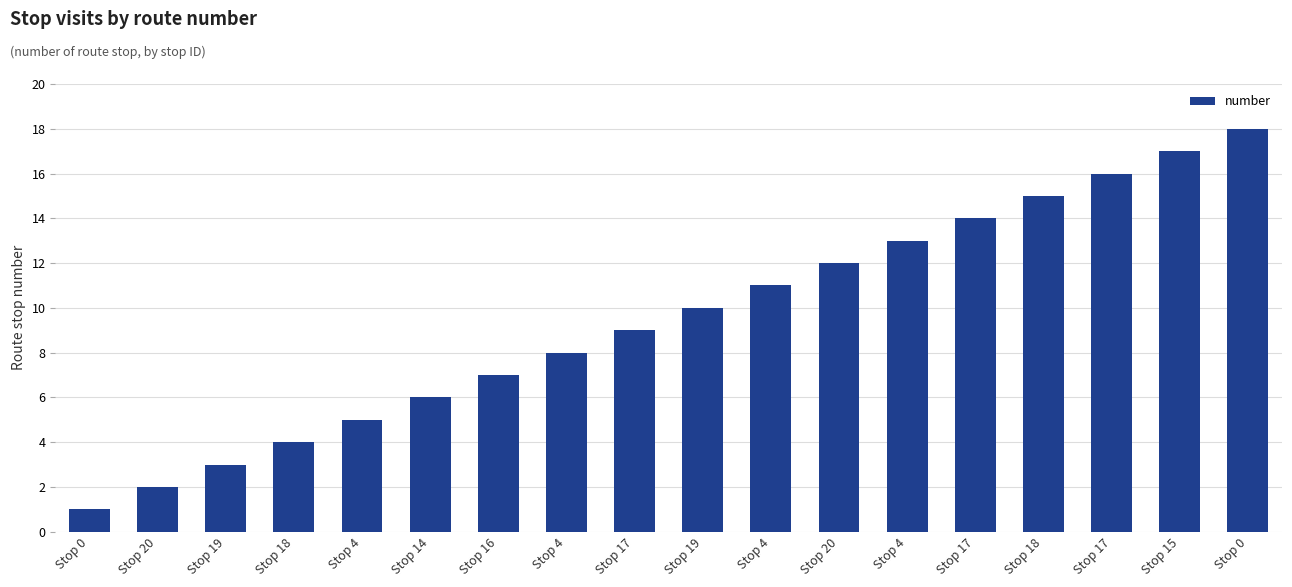

Where is the data nearest to the value 9?

Stop 17